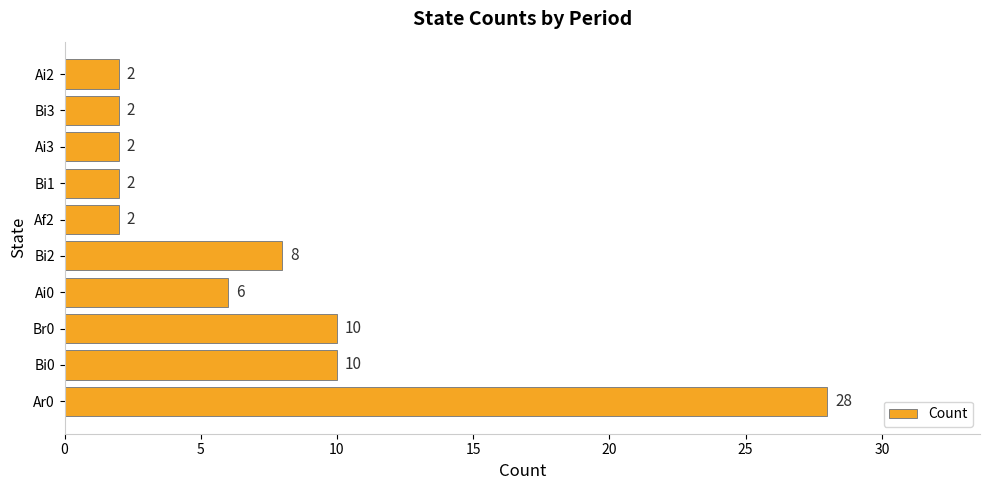

Between Bi2 and Bi1, which is larger?

Bi2